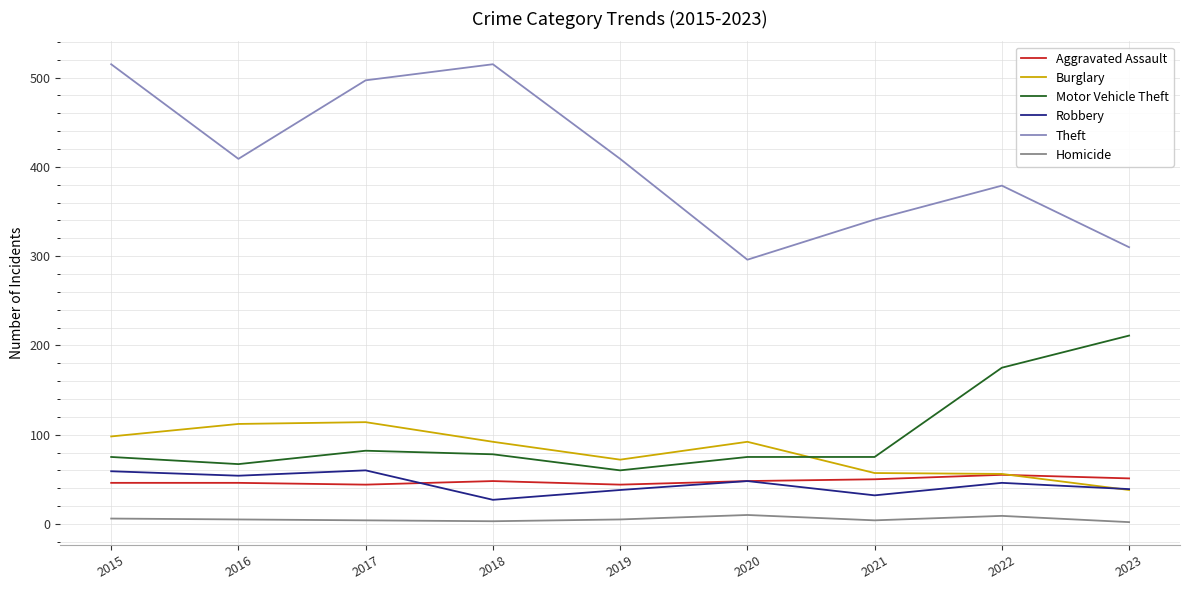

The value of Burglary at 2022 is 56. True or false?

True